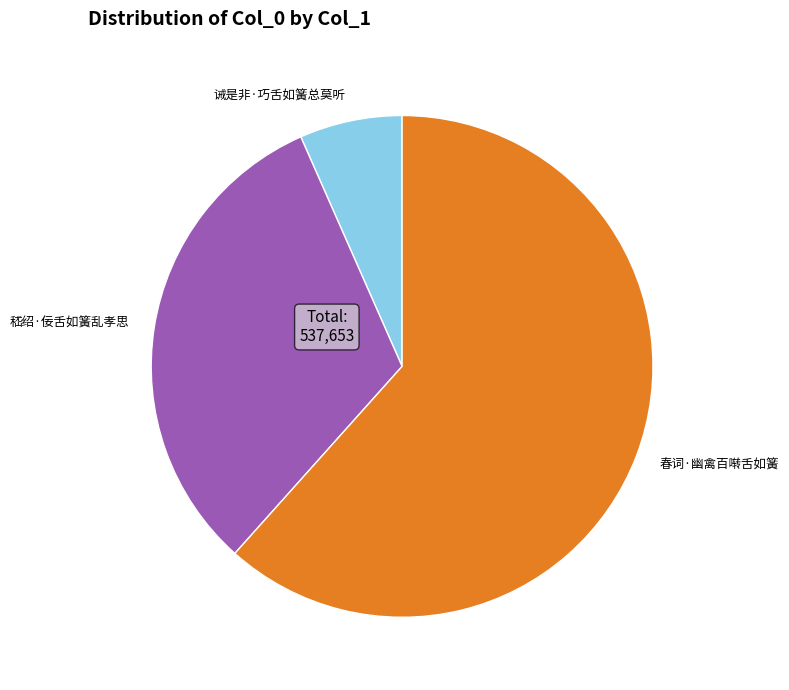

Which has a higher value, 诫是非·巧舌如簧总莫听 or 嵇绍·佞舌如簧乱孝思?

嵇绍·佞舌如簧乱孝思